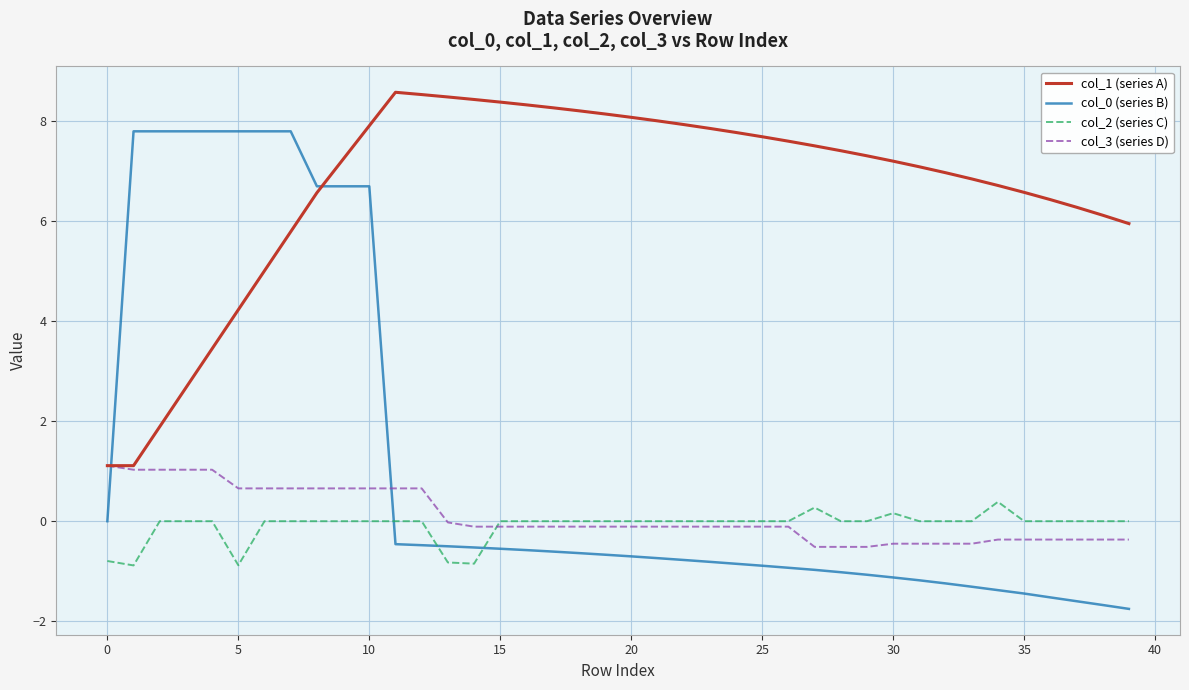

What is the lowest value of the col_2 (series C) series?

-0.9